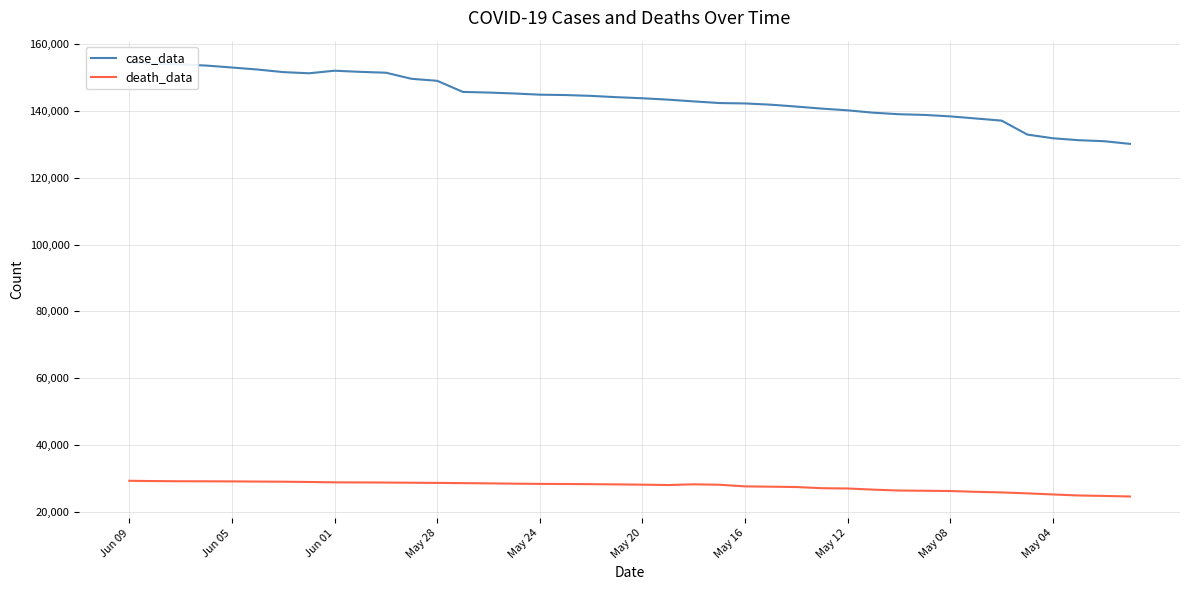

How many lines are shown in the chart?

2